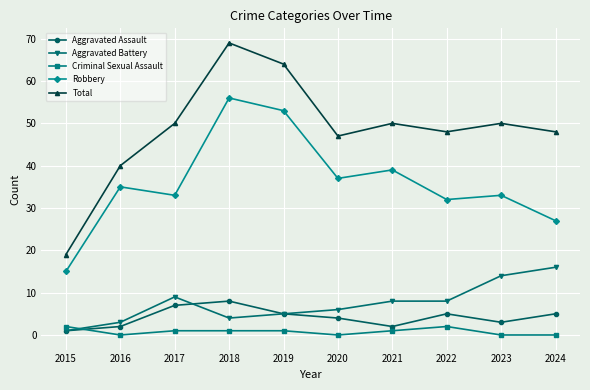

Which series changed the most between 2016 and 2017?

Total